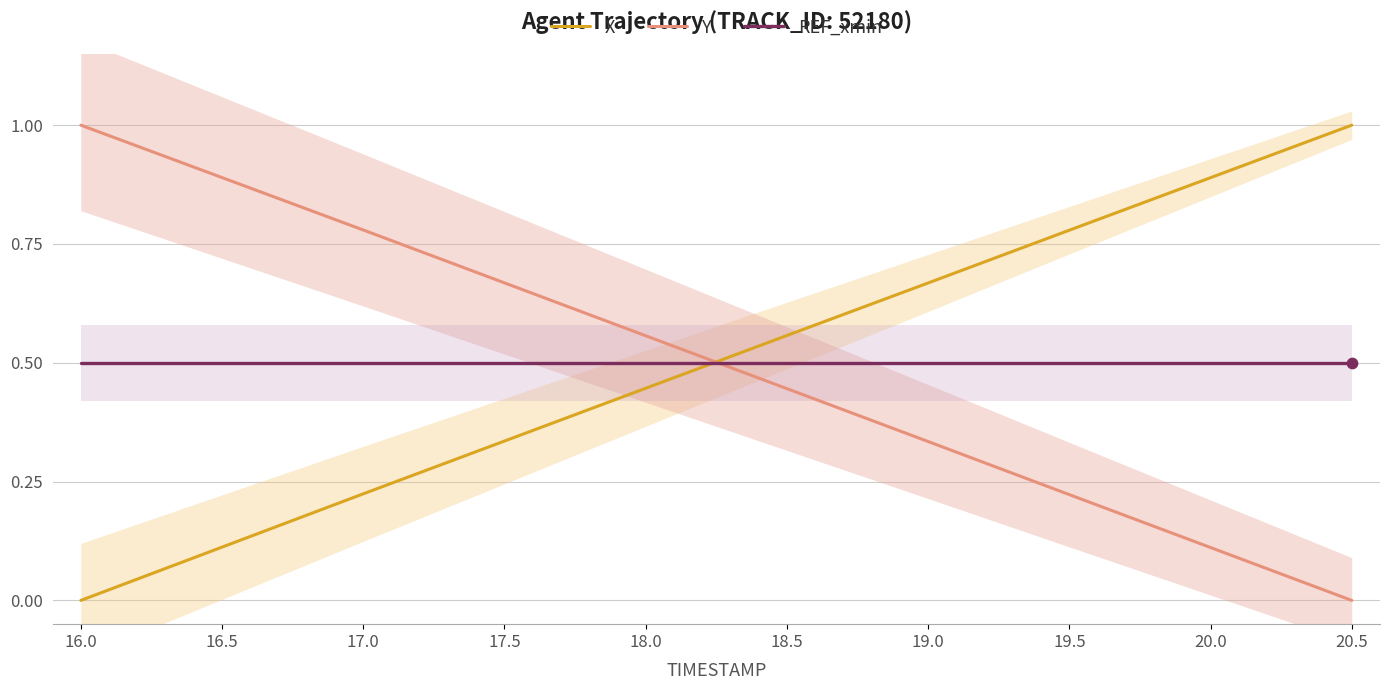

What are all the series names shown in the legend?

X, Y, REF_xmin